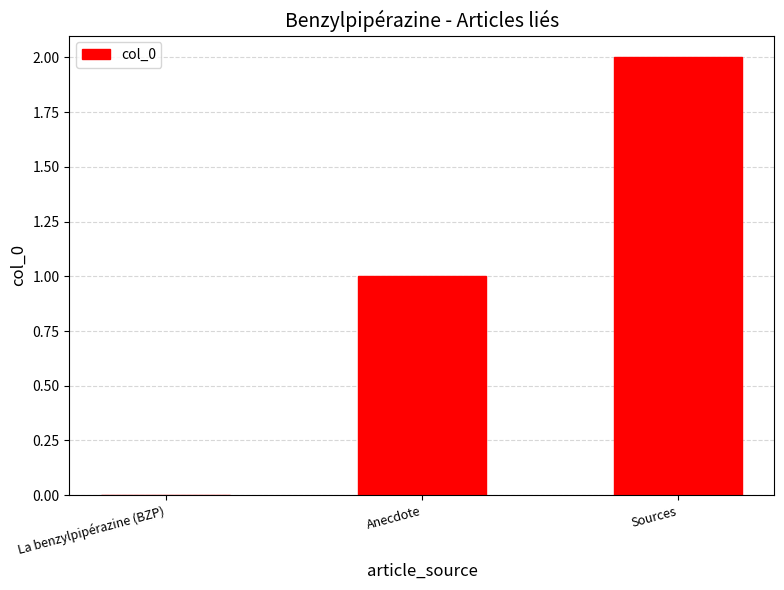

What is the greatest value displayed?

2